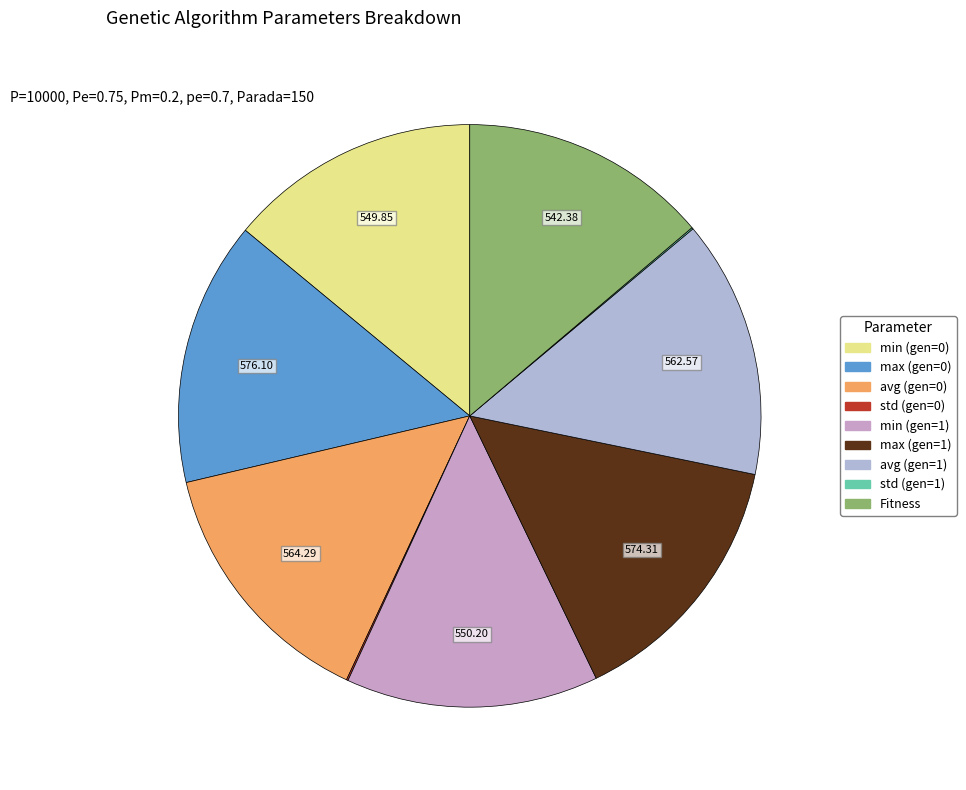

How much of the chart is everything except max (gen=1)?

85.4%